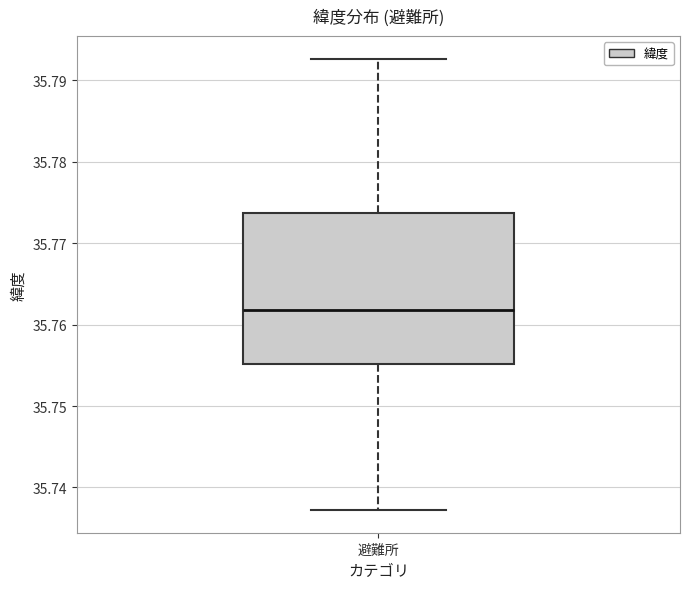

Where does the upper whisker of the box for 避難所 end on the y-axis? The values are not printed on the chart, so give them approximately, as read against the axis.

35.793